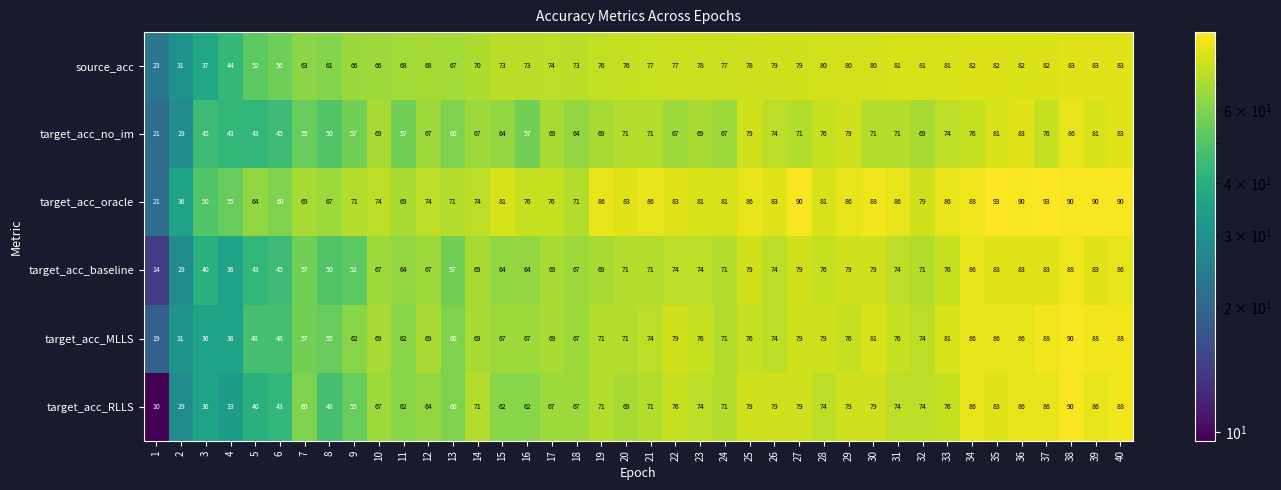

What is the average value of the target_acc_MLLS series?

69